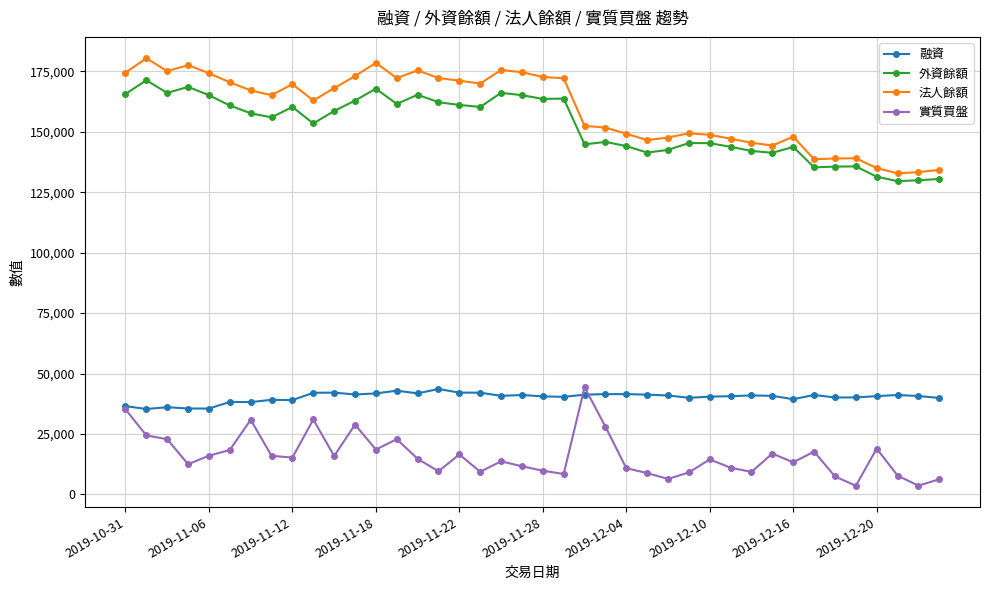

What is the value of the 法人餘額 point at the 37th from the left?

134992